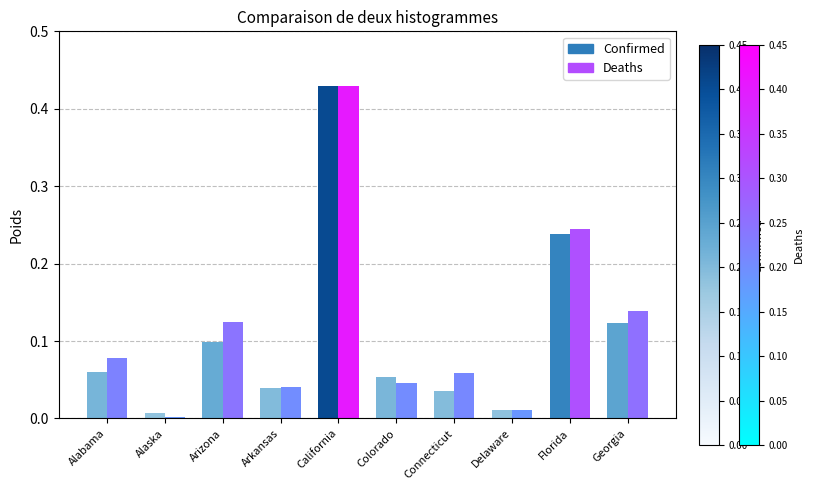

Is the value of Deaths at Alabama greater than the value of Confirmed at Florida?

No